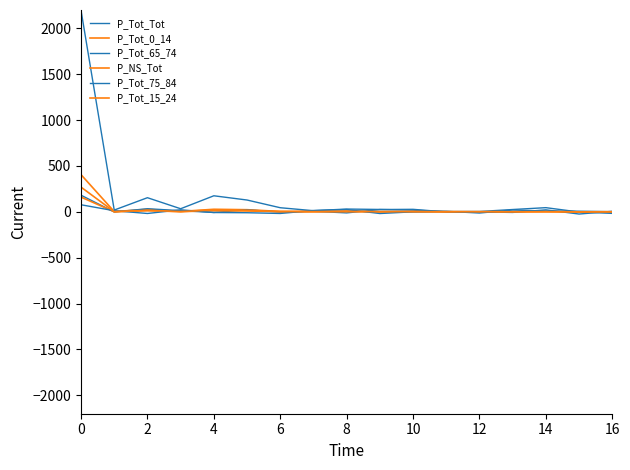

At which label is P_Tot_15_24 closest to 134?

8